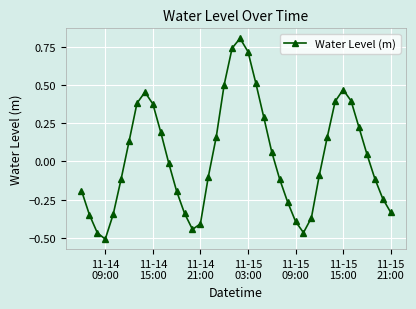

What is the greatest value displayed?

0.8